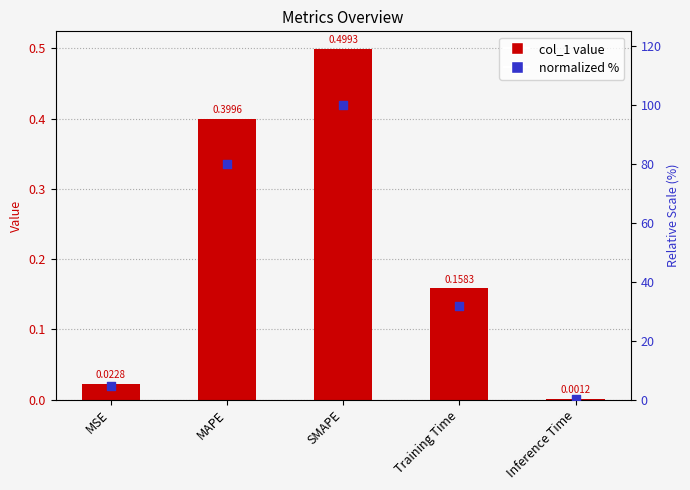

Is the value of col_1 at MAPE greater than the value of normalized % at MAPE?

No